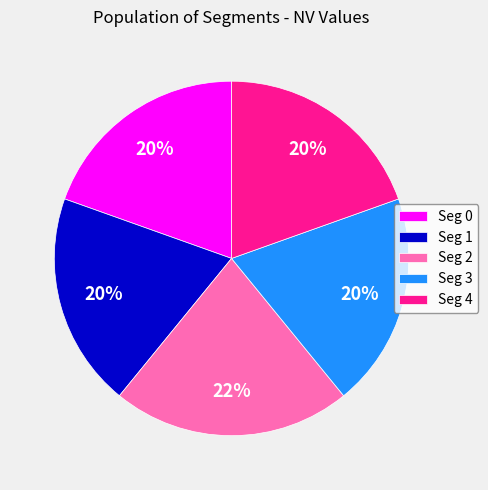

Which category has the biggest portion of the pie?

Seg 2